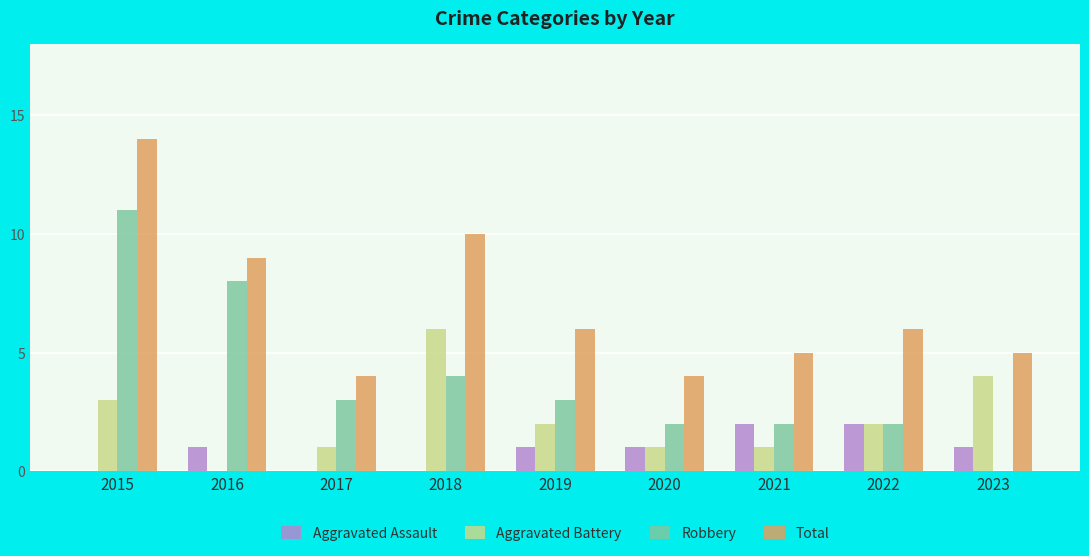

Is it true that Aggravated Assault equals 1 at 2019?

True